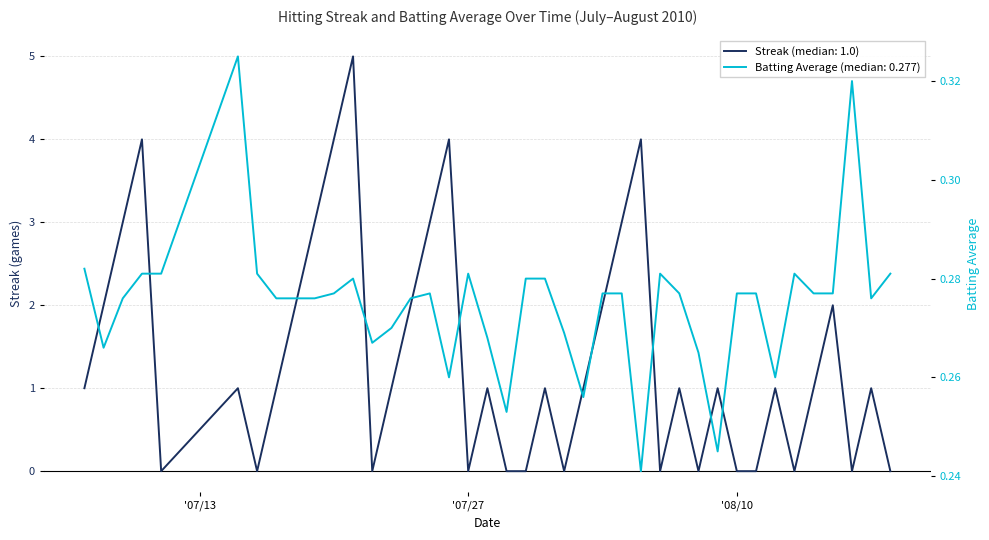

Reading right to left, list all the values displayed in this chart.

Streak: 0.0	1.0	0.0	2.0	1.0	0.0	1.0	0.0	0.0	1.0	0.0	1.0	0.0	4.0	3.0	2.0	1.0	0.0	1.0	0.0	0.0	1.0	0.0	4.0	3.0	2.0	1.0	0.0	5.0	4.0	3.0	2.0	1.0	0.0	1.0	0.0	4.0	3.0	2.0	1.0
Batting Average: 0.3	0.3	0.3	0.3	0.3	0.3	0.3	0.3	0.3	0.2	0.3	0.3	0.3	0.2	0.3	0.3	0.3	0.3	0.3	0.3	0.3	0.3	0.3	0.3	0.3	0.3	0.3	0.3	0.3	0.3	0.3	0.3	0.3	0.3	0.3	0.3	0.3	0.3	0.3	0.3